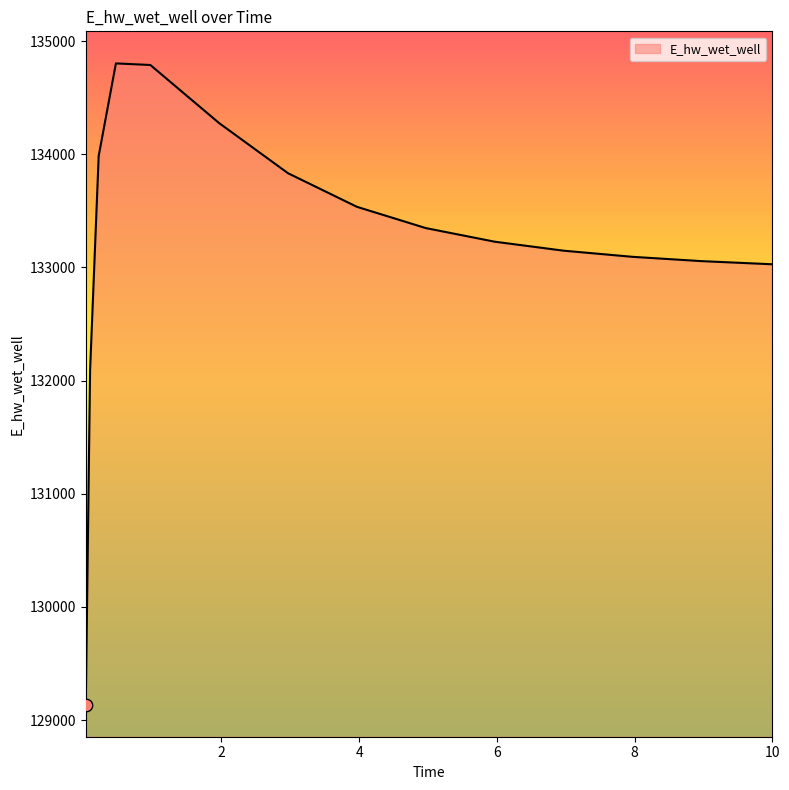

What is the smallest value displayed?

129135.6